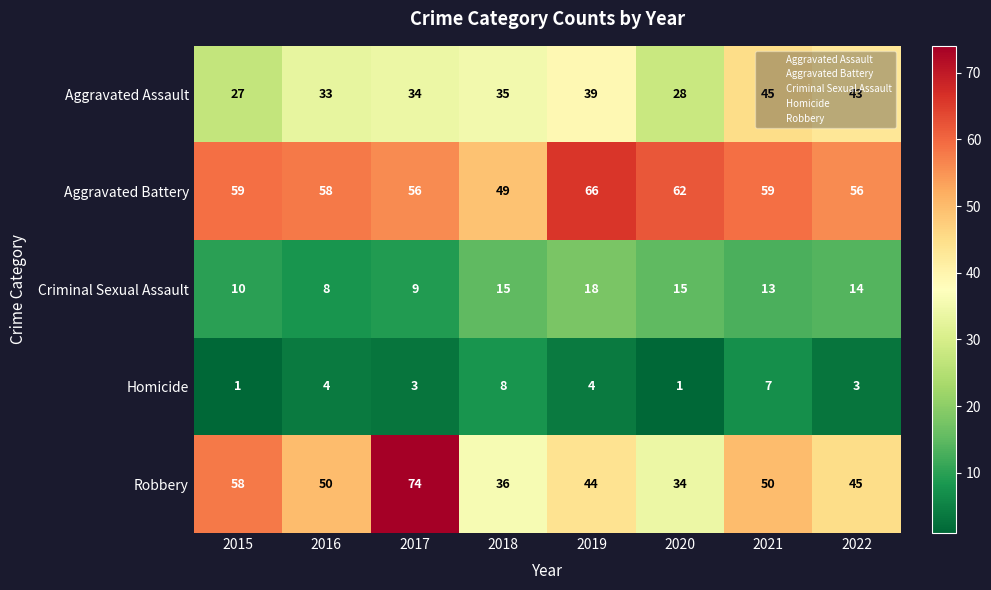

At how many categories does at least one series exceed 53?

7